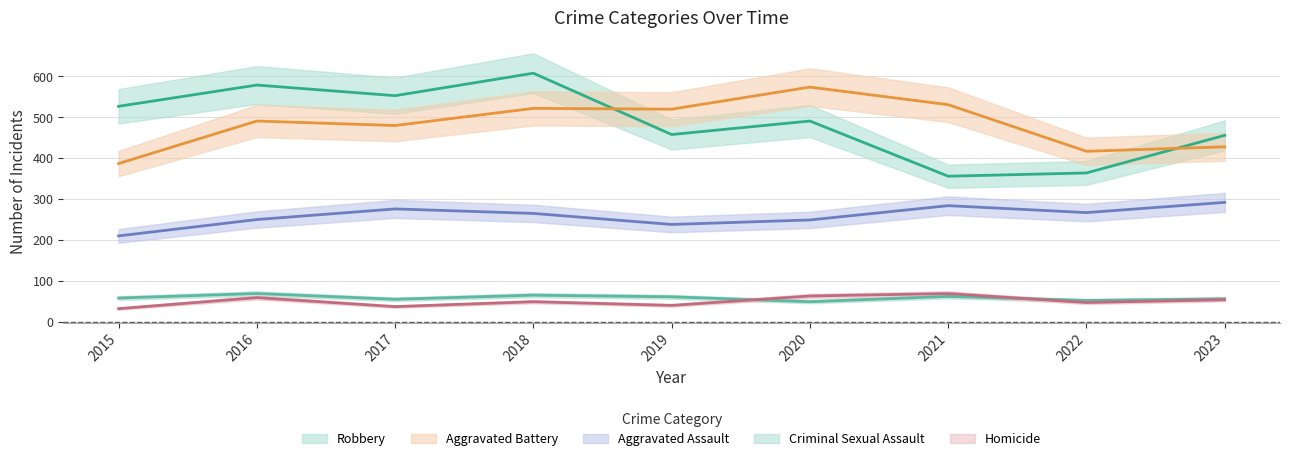

After their last crossing, which series has the higher values: Aggravated Battery or Robbery?

Robbery